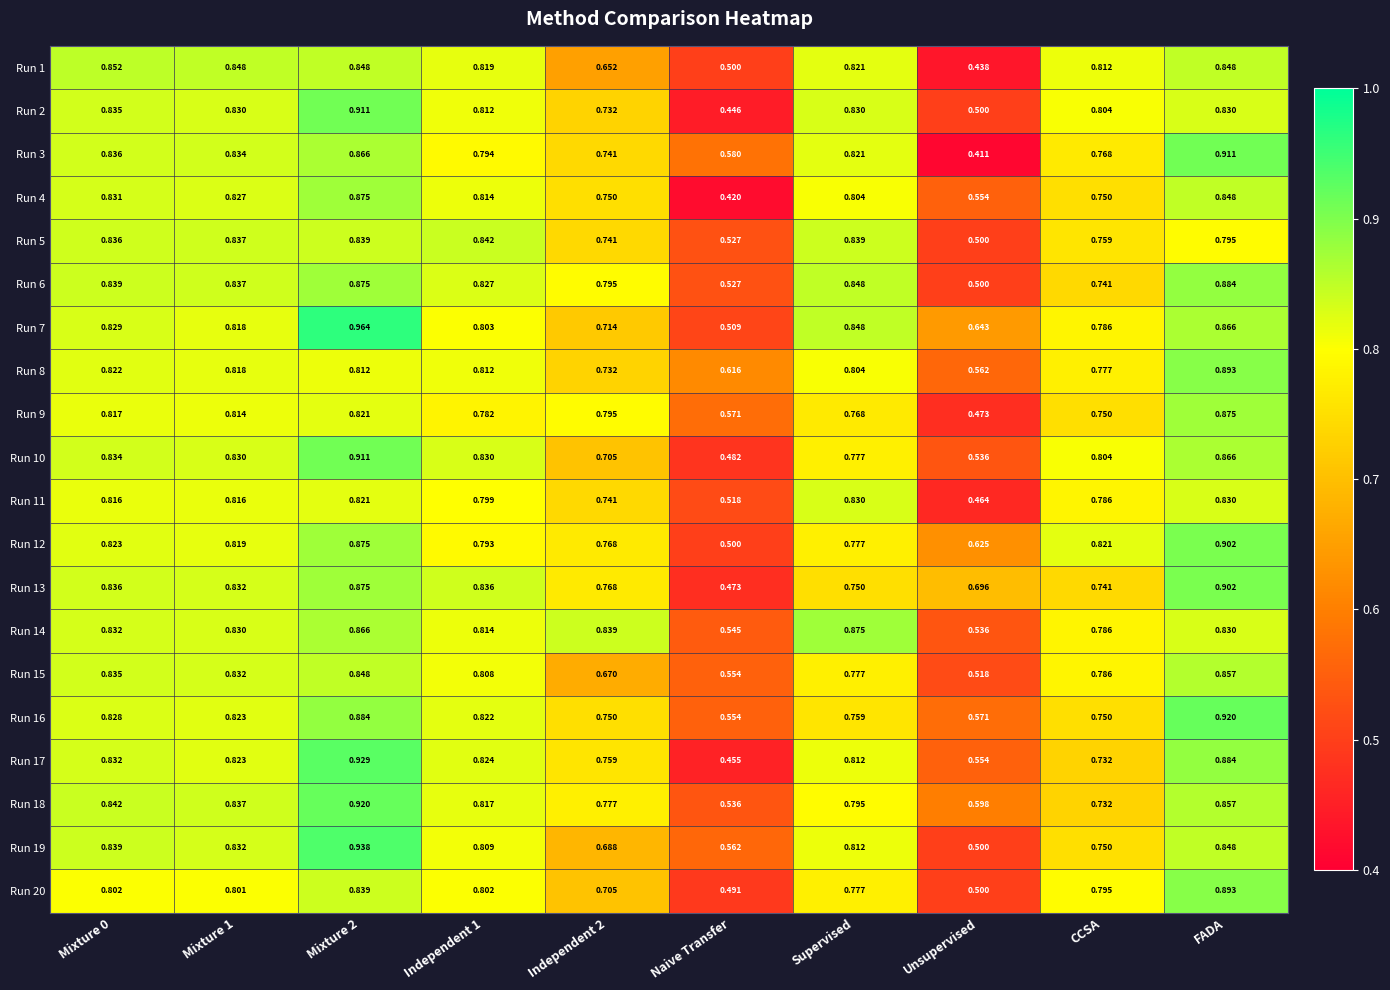

Where is Run 19 nearest to the value 0?

Unsupervised